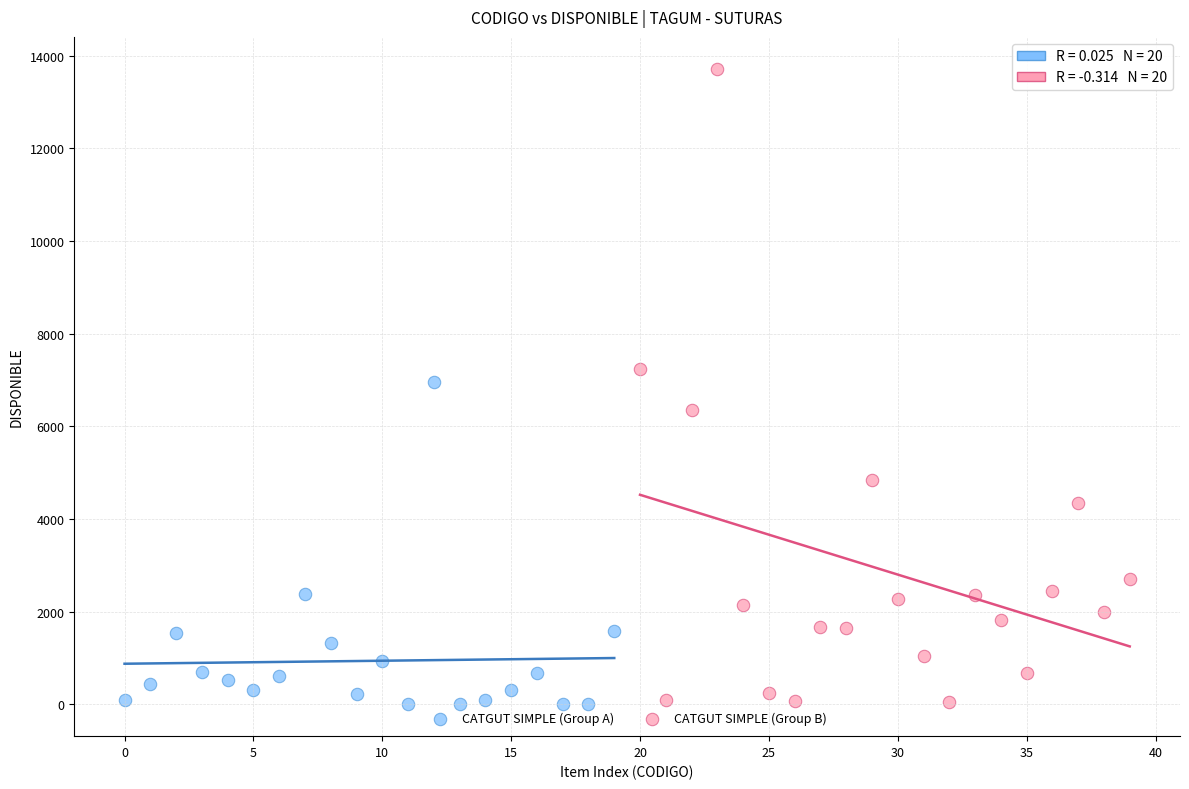

Which series has the widest spread of Y values?

CATGUT SIMPLE (Group B)